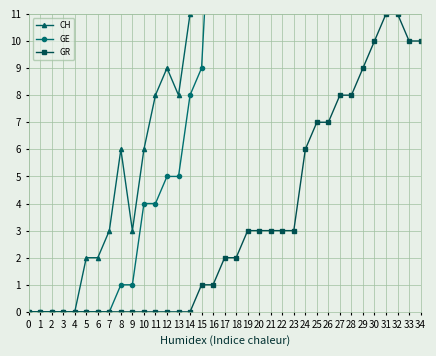

What is the value of the GR point at the 18th from the left?

2